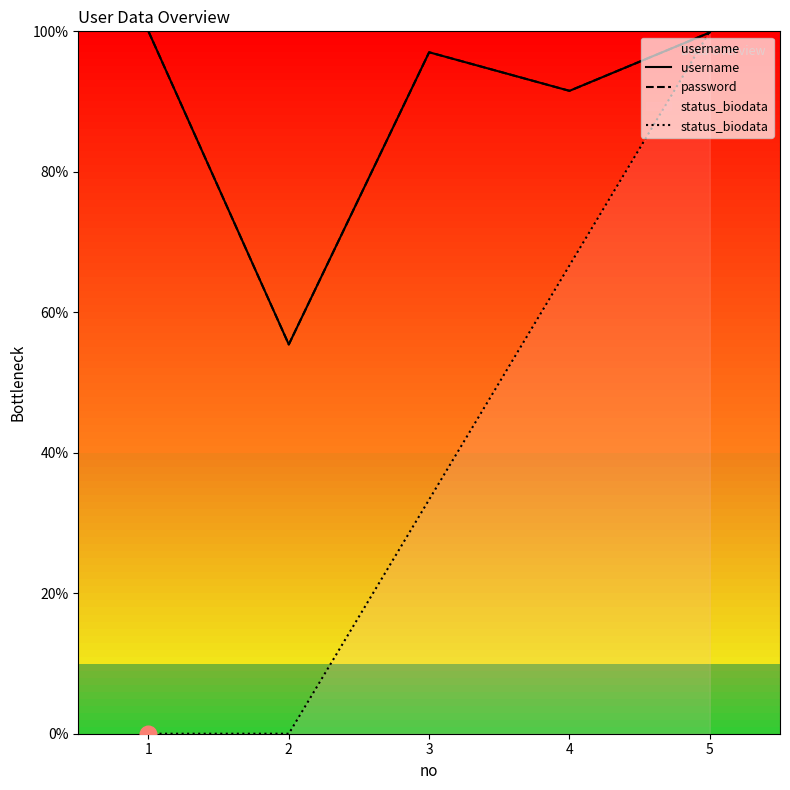

What are all the series names shown in the legend?

username, password, status_biodata